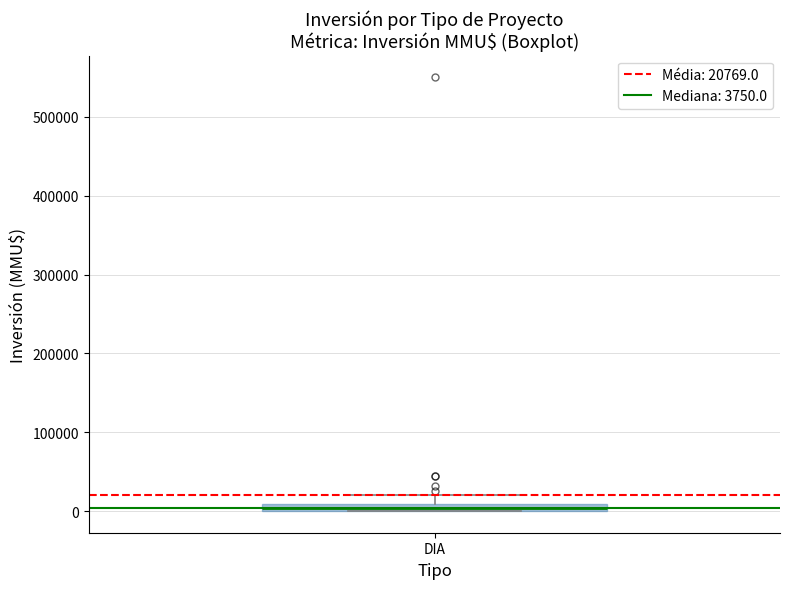

Where does the upper whisker of the box for DIA end on the y-axis? The values are not printed on the chart, so give them approximately, as read against the axis.

20000